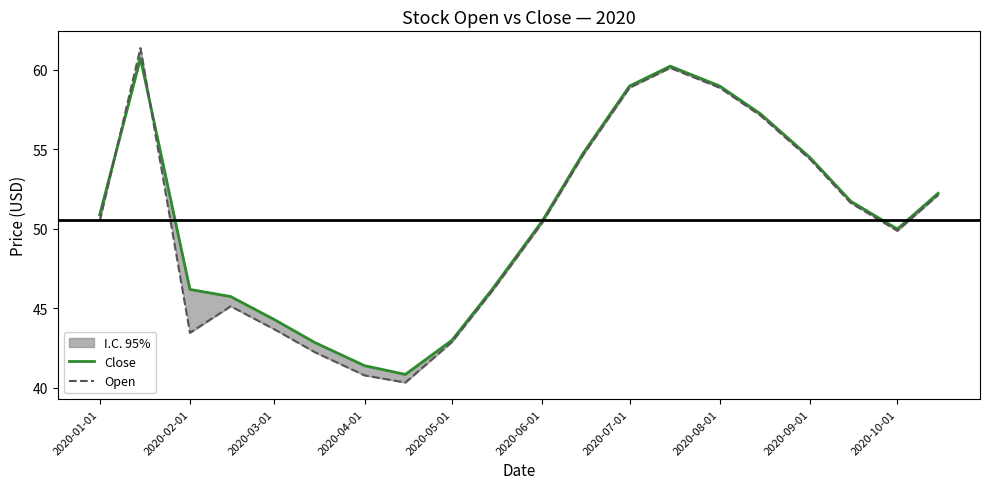

Is the value of Open at 17 greater than the value of Close at 13?

No